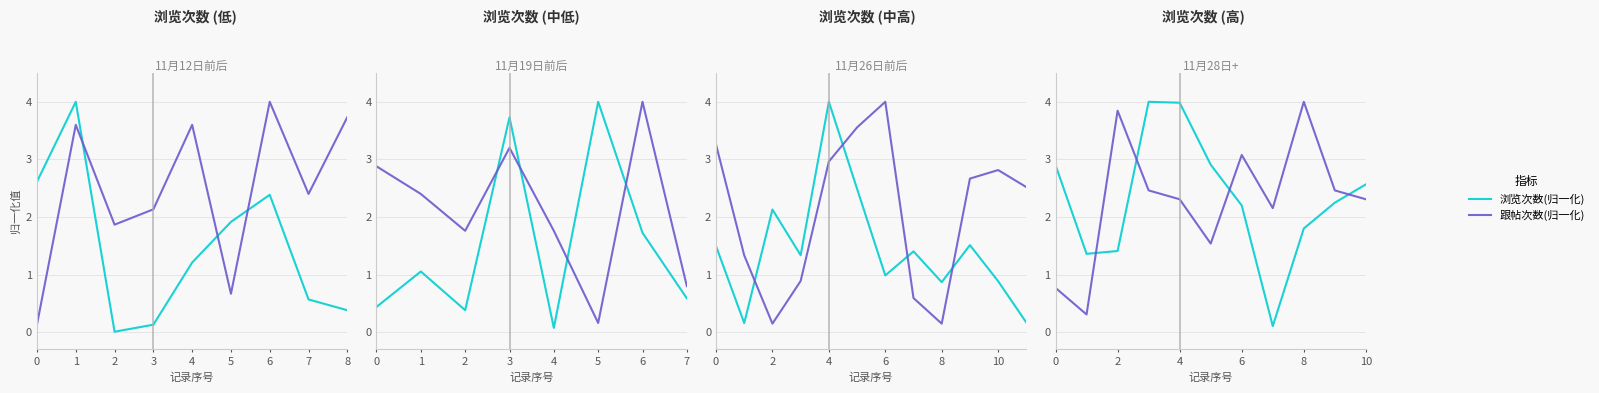

How many series are shown in this chart?

2